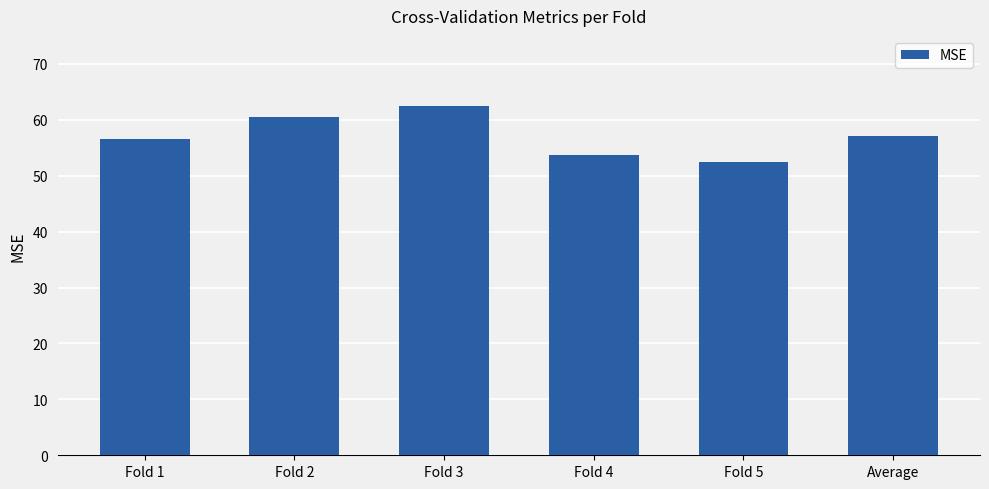

What is the difference between the values at Average and Fold 5?

4.7